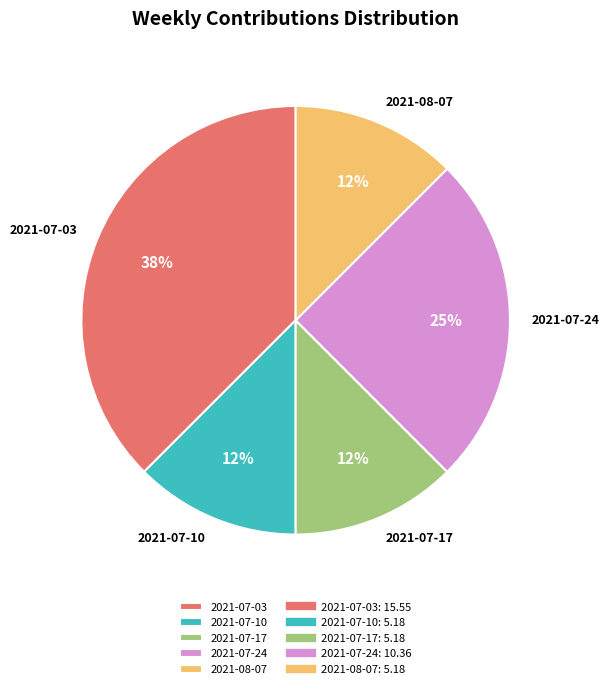

How many slices are in this pie chart?

5